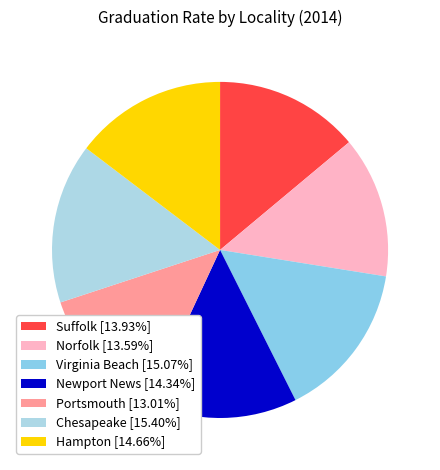

Count the number of slices in the pie.

7